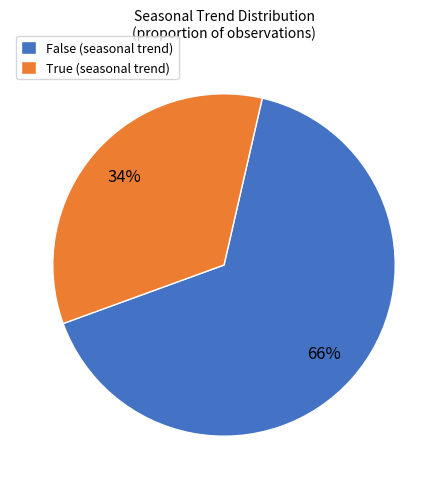

Which slice is the smallest?

True (seasonal trend)